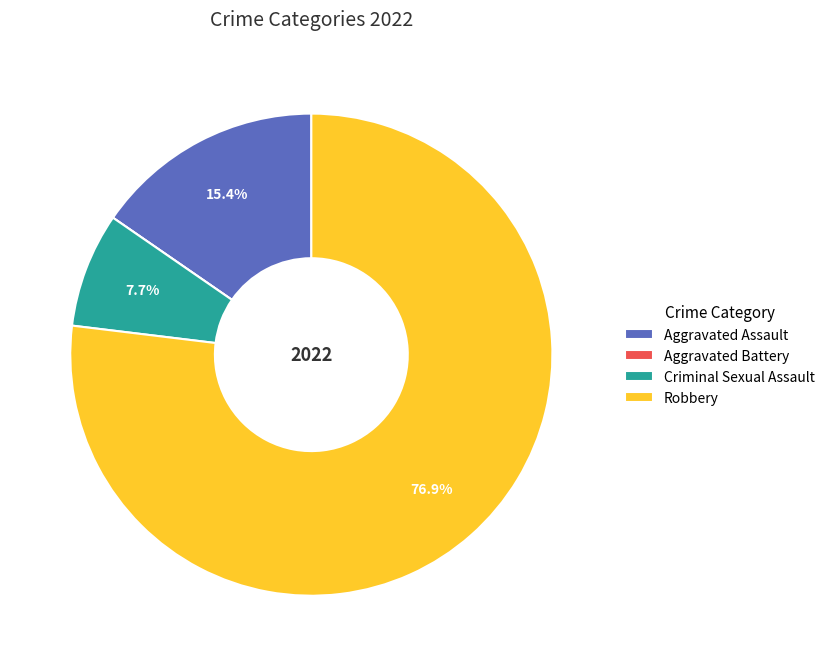

To the nearest percent, what is the combined percentage of Criminal Sexual Assault and Aggravated Assault?

23%